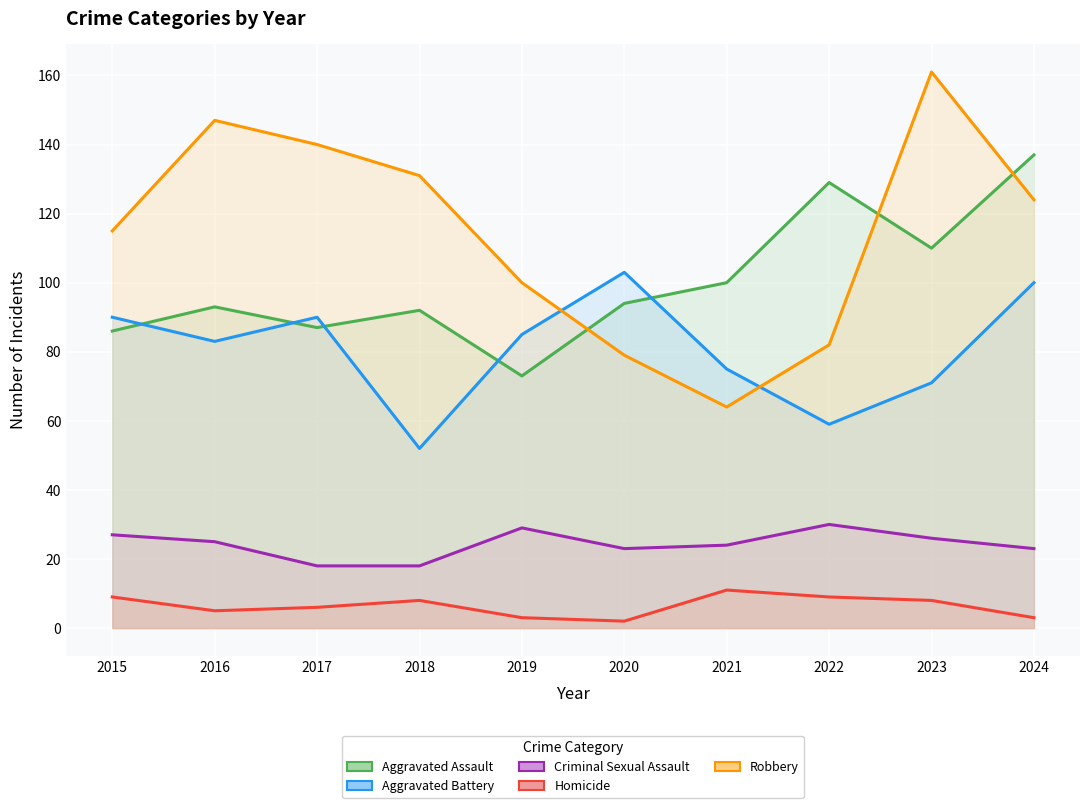

Reading left to right, extract all data points from this chart.

Aggravated Assault: 86	93	87	92	73	94	100	129	110	137
Aggravated Battery: 90	83	90	52	85	103	75	59	71	100
Criminal Sexual Assault: 27	25	18	18	29	23	24	30	26	23
Homicide: 9	5	6	8	3	2	11	9	8	3
Robbery: 115	147	140	131	100	79	64	82	161	124